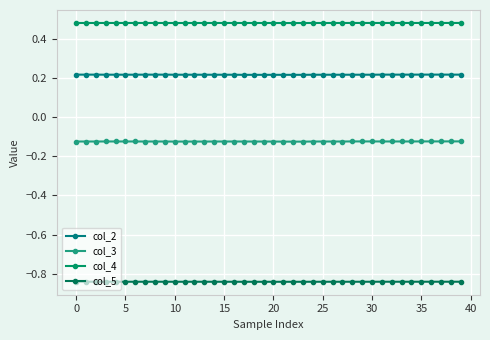

Does the chart display data point markers on the line(s)?

Yes